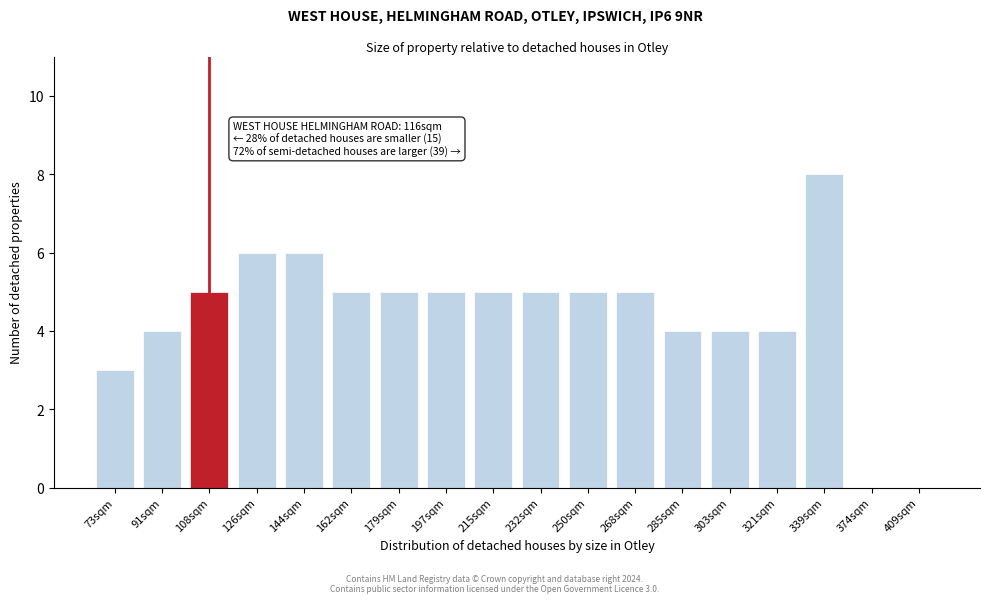

Reading right to left, transcribe all the data shown in this chart.

409sqm=0	374sqm=0	339sqm=8	321sqm=4	303sqm=4	285sqm=4	268sqm=5	250sqm=5	232sqm=5	215sqm=5	197sqm=5	179sqm=5	162sqm=5	144sqm=6	126sqm=6	108sqm=5	91sqm=4	73sqm=3